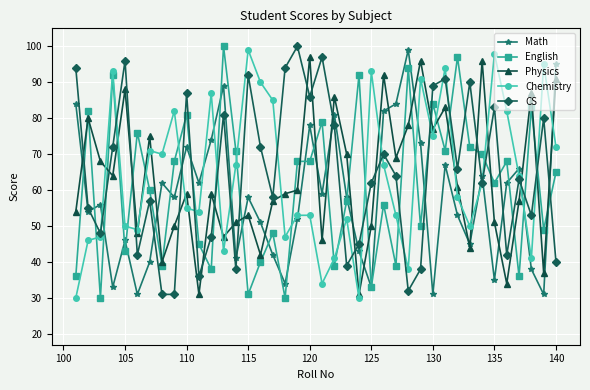

What is the value of the Math point at the 5th from the left?

46